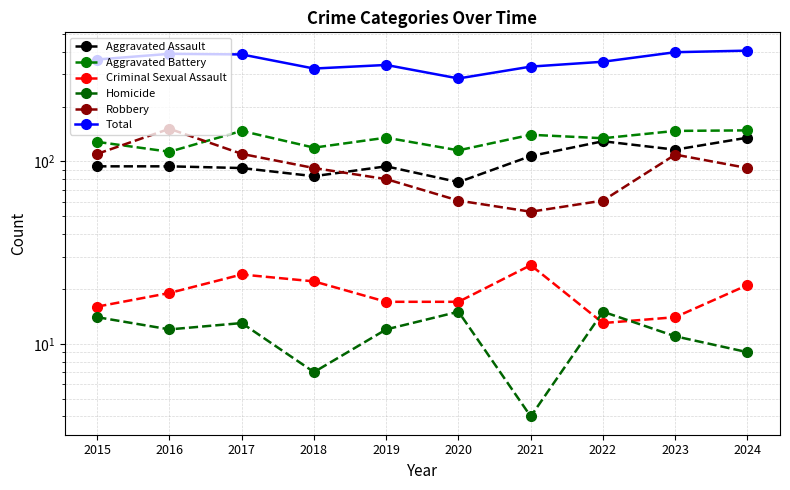

What is the difference between the highest and lowest values at 2018?

316